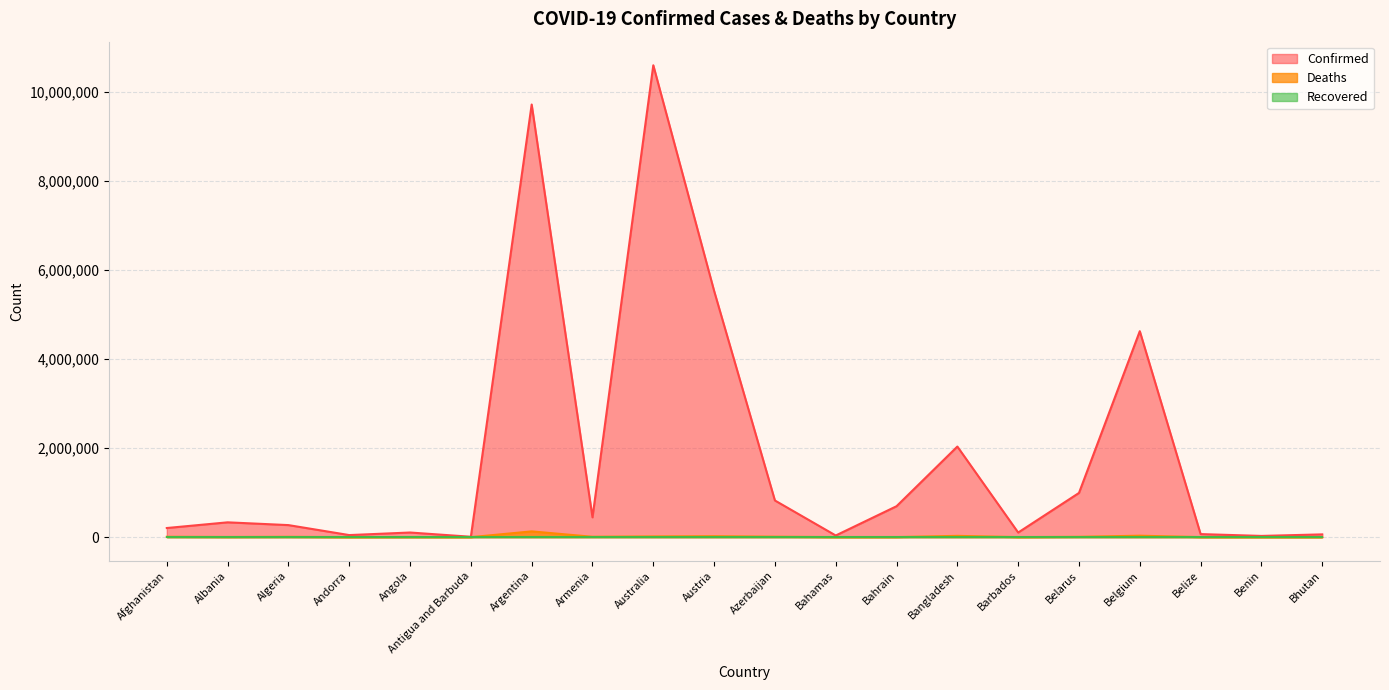

What is the value of the Deaths point at the 8th from the left?

8709